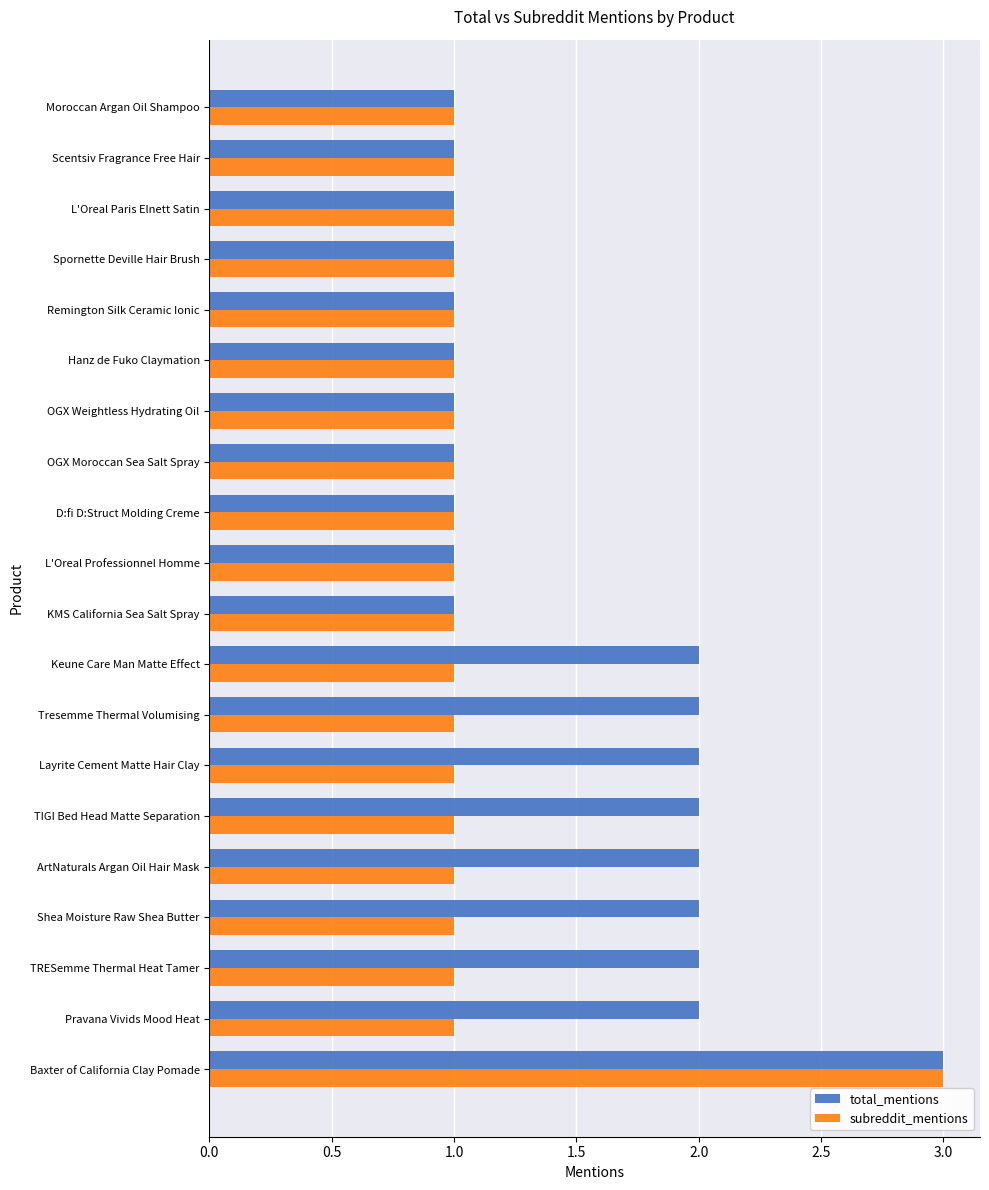

The total_mentions series shows 1 at D:fi D:Struct Molding Creme. True or false?

True